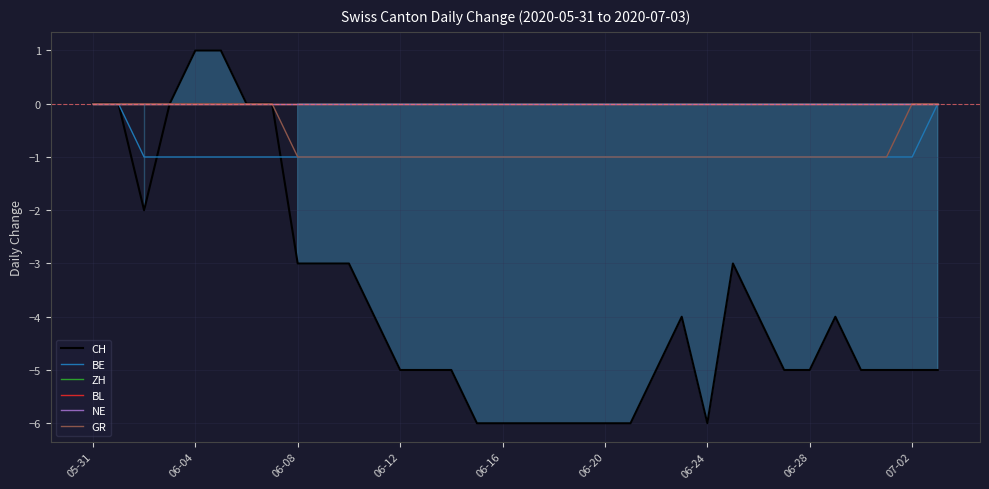

What are all the series names shown in the legend?

CH, BE, ZH, BL, NE, GR